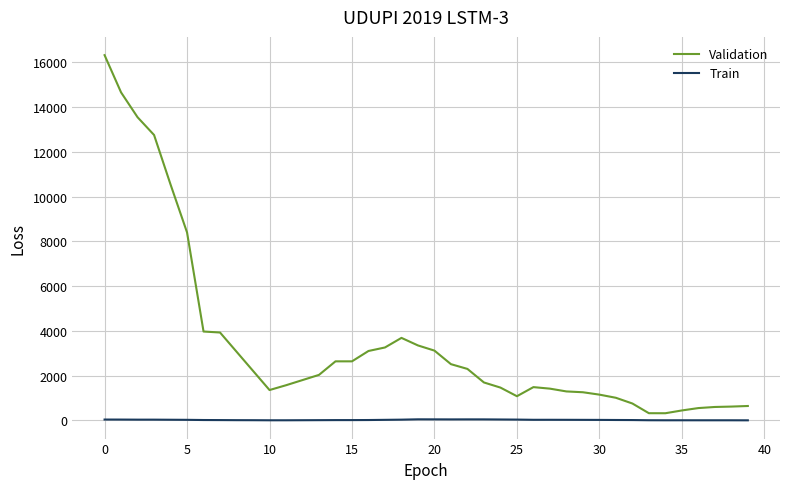

Which series has the largest total across all categories?

Validation